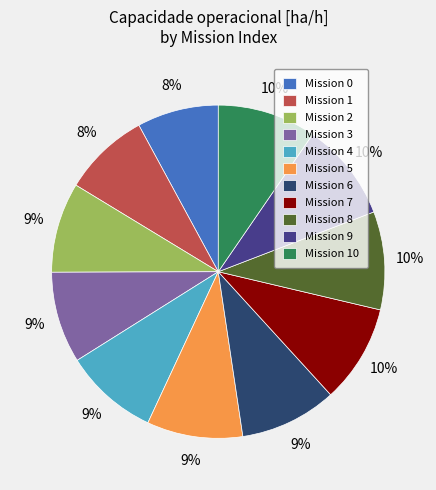

To the nearest percent, what is the average slice percentage?

9%